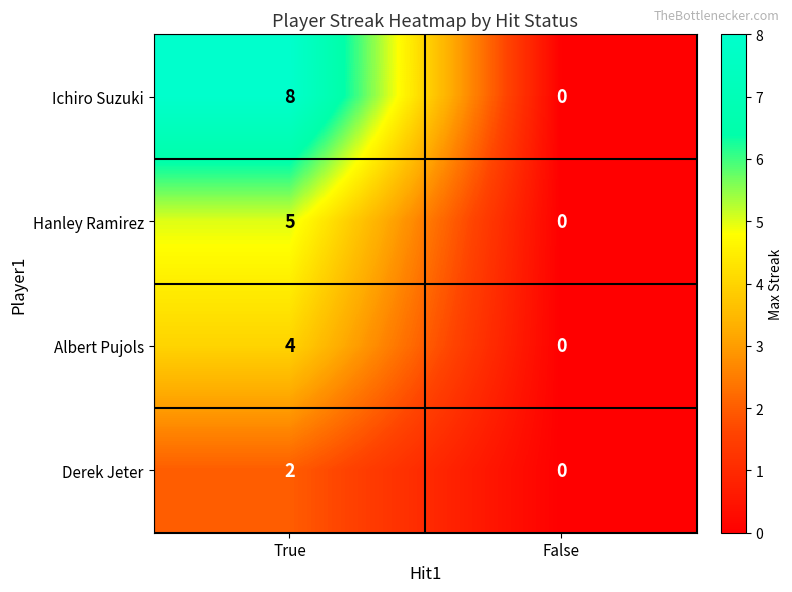

Rank the series at True from lowest to highest value.

Derek Jeter, Albert Pujols, Hanley Ramirez, Ichiro Suzuki